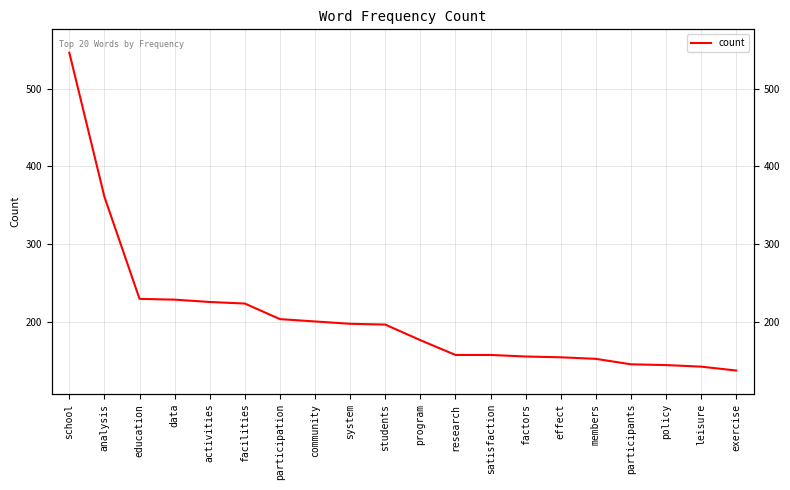

Which label corresponds to the largest value in the chart?

school